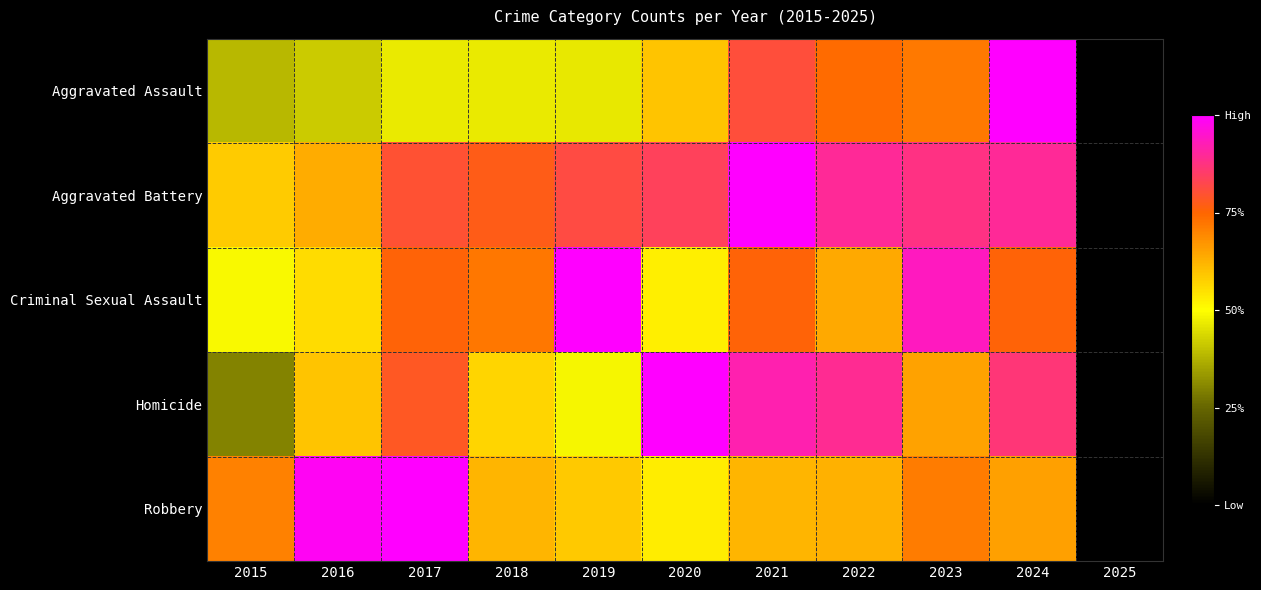

Rank the series at 2018 from highest to lowest value.

Aggravated Battery, Criminal Sexual Assault, Robbery, Homicide, Aggravated Assault